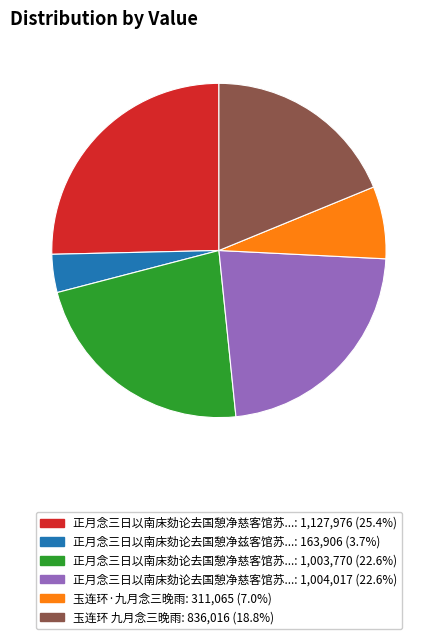

Does any single category account for the majority?

No